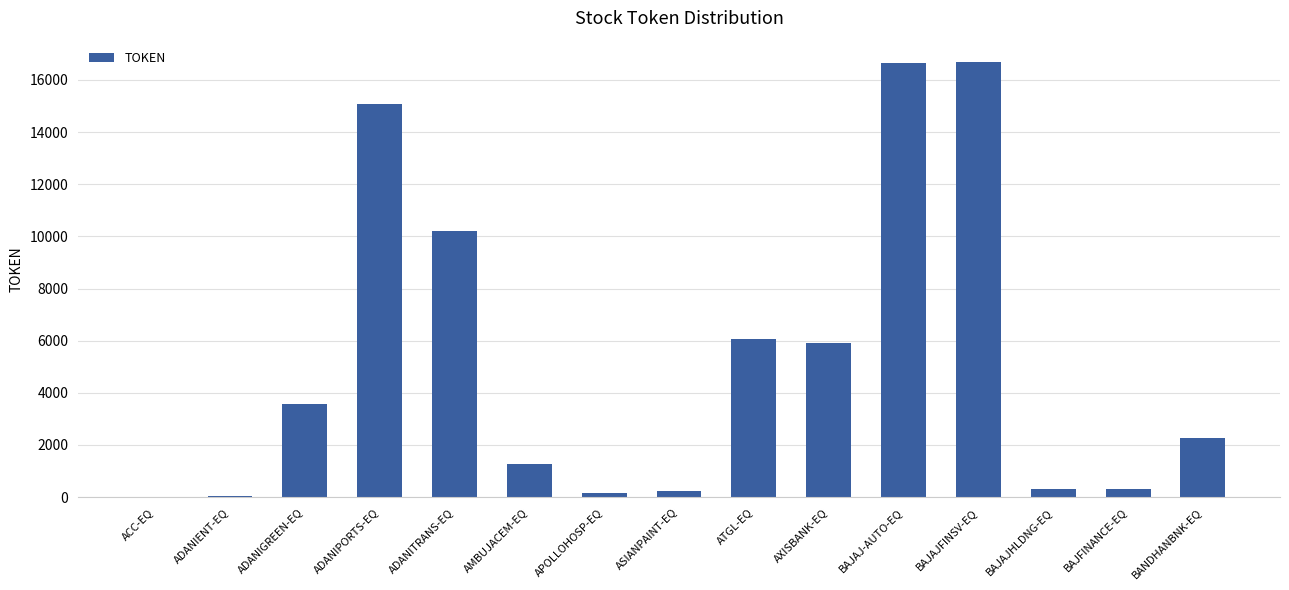

Where does the data first go above 2263?

ADANIGREEN-EQ